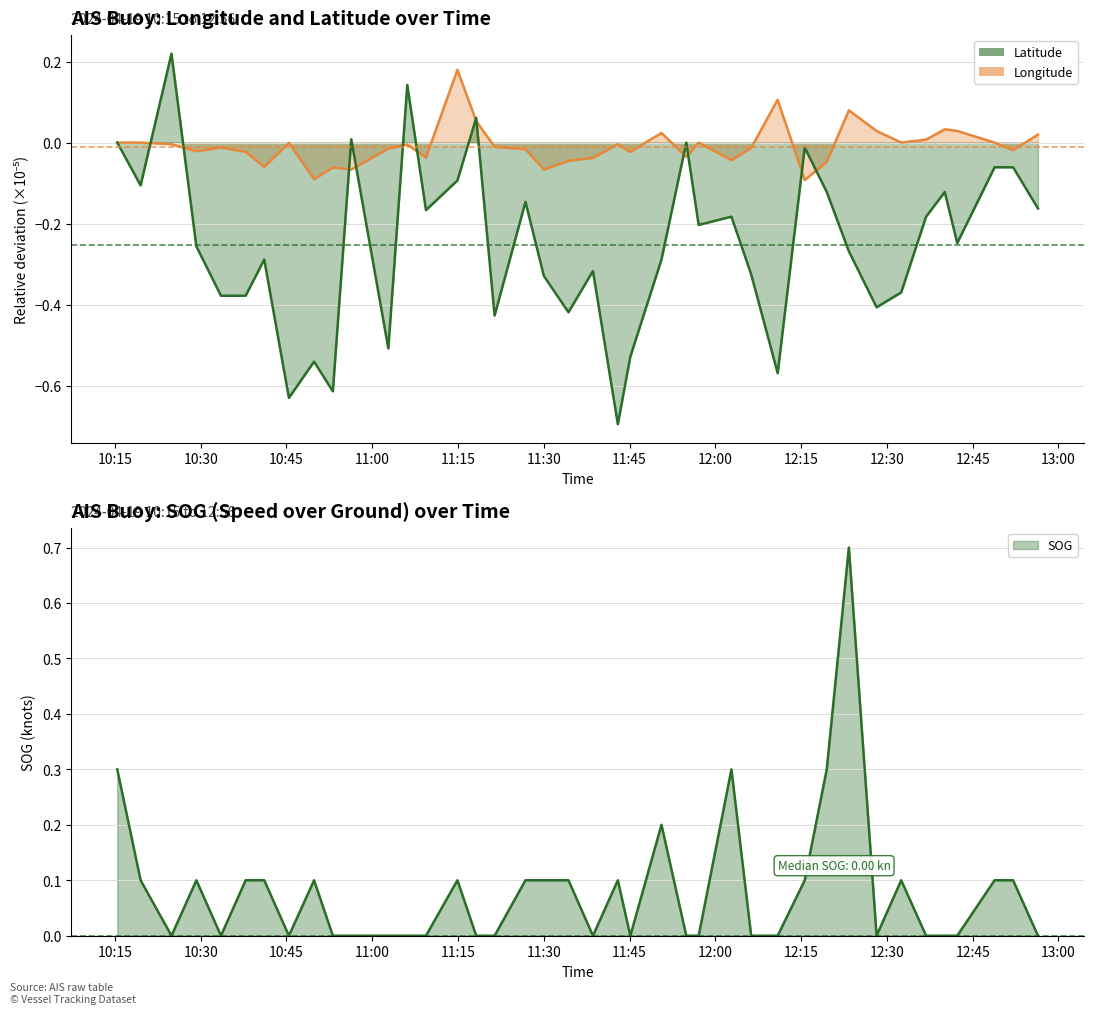

How many interior local valleys does the SOG series have?

6